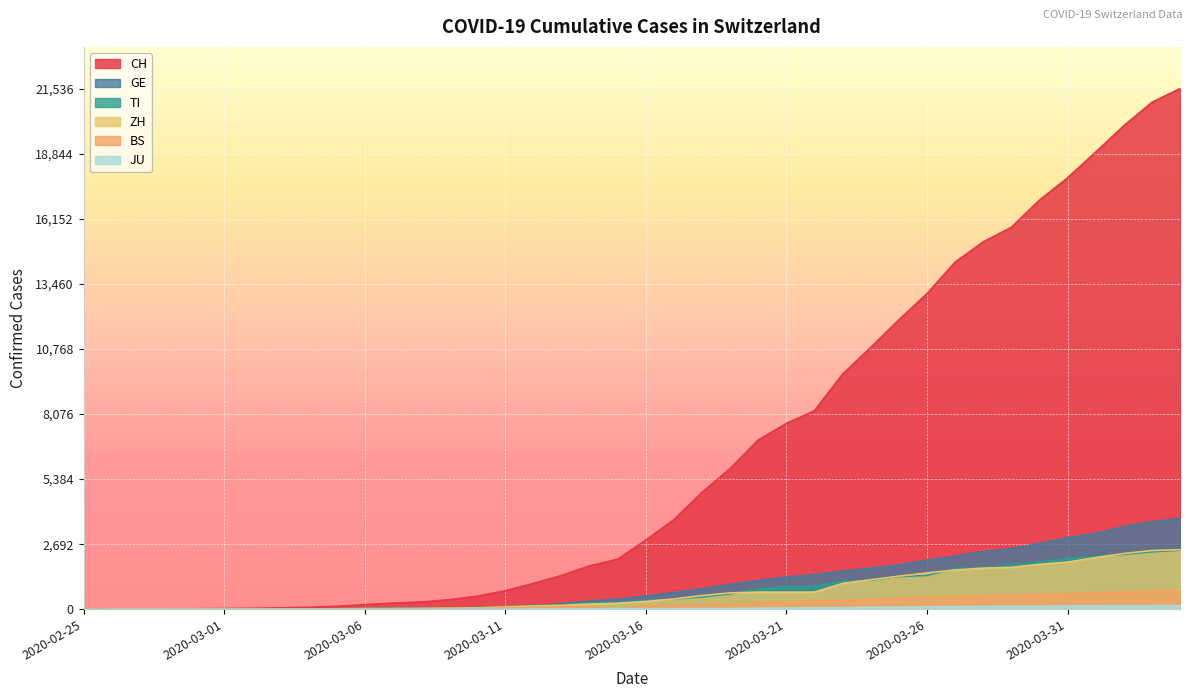

How many data points in JU are above 25?

19